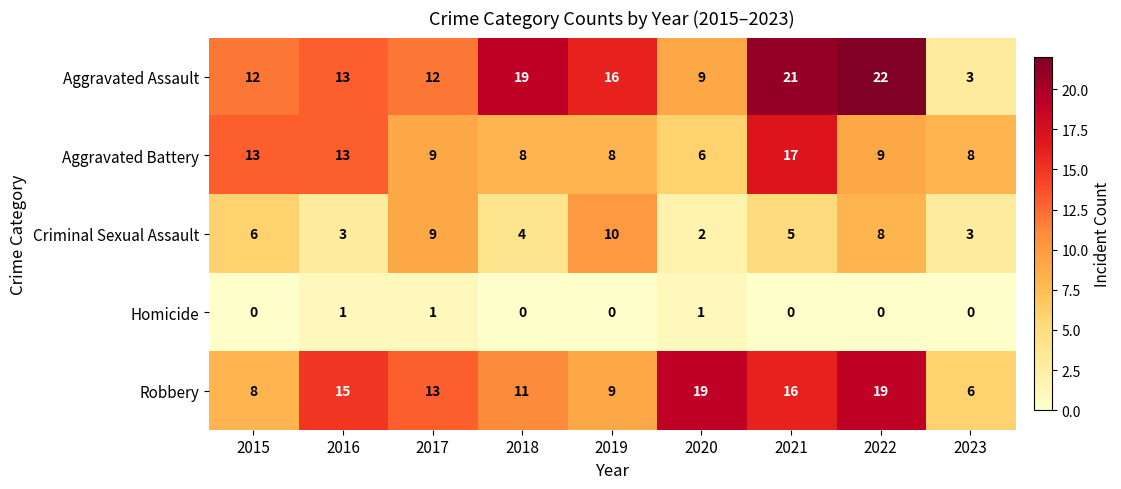

Count the Homicide values in the range 0 to 1.

9